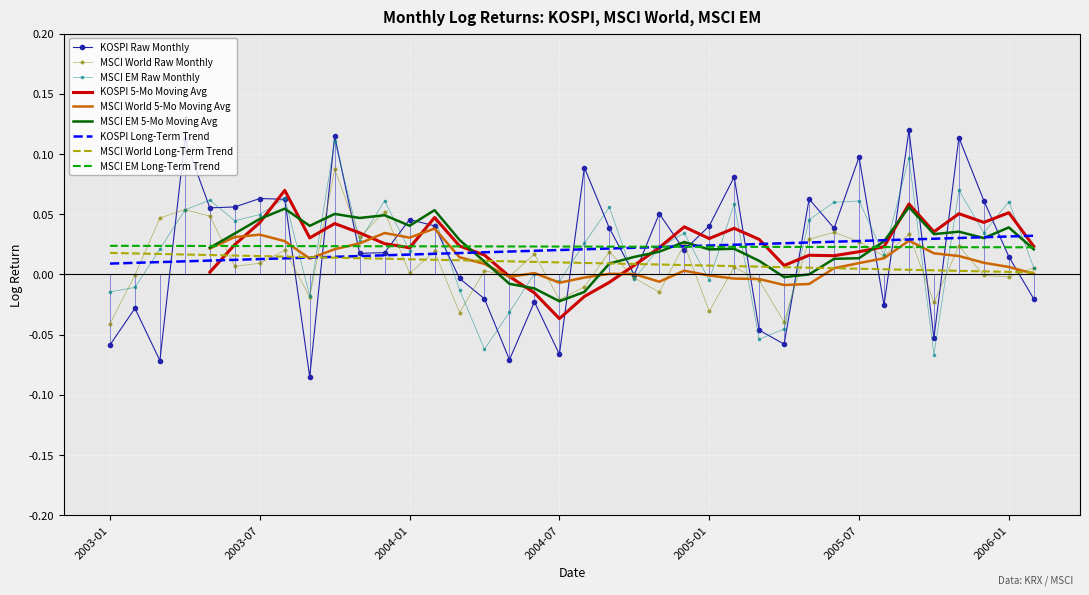

Between 2004-07 and 2004-08, which series saw the biggest shift?

KOSPI log return